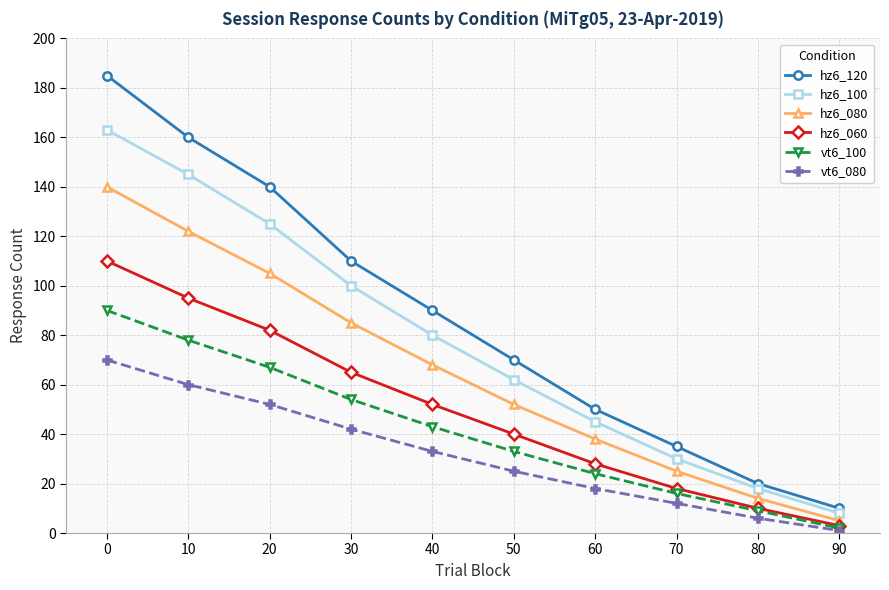

How many lines are shown in the chart?

6